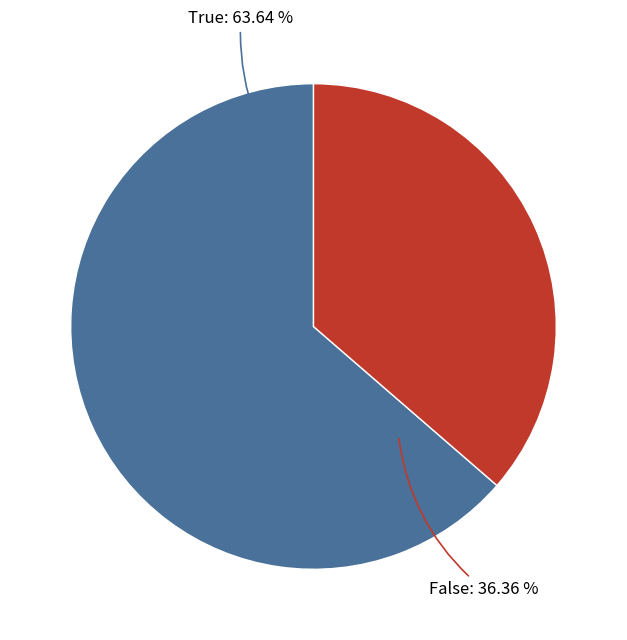

Approximately how many times larger is the value at Generate=False (files#generate) compared to Generate=True (files#generate)?

0.6